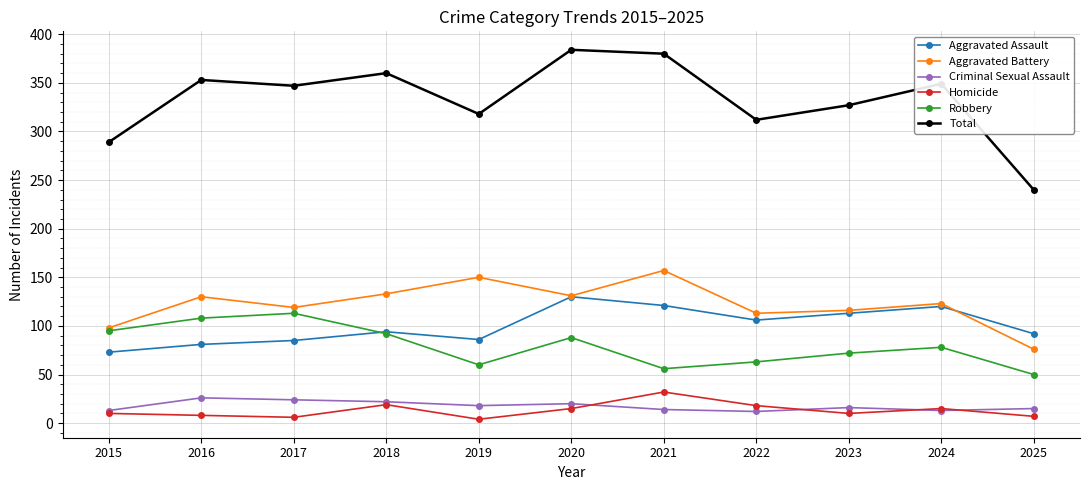

The value of Aggravated Battery at 2017 is 119. True or false?

True